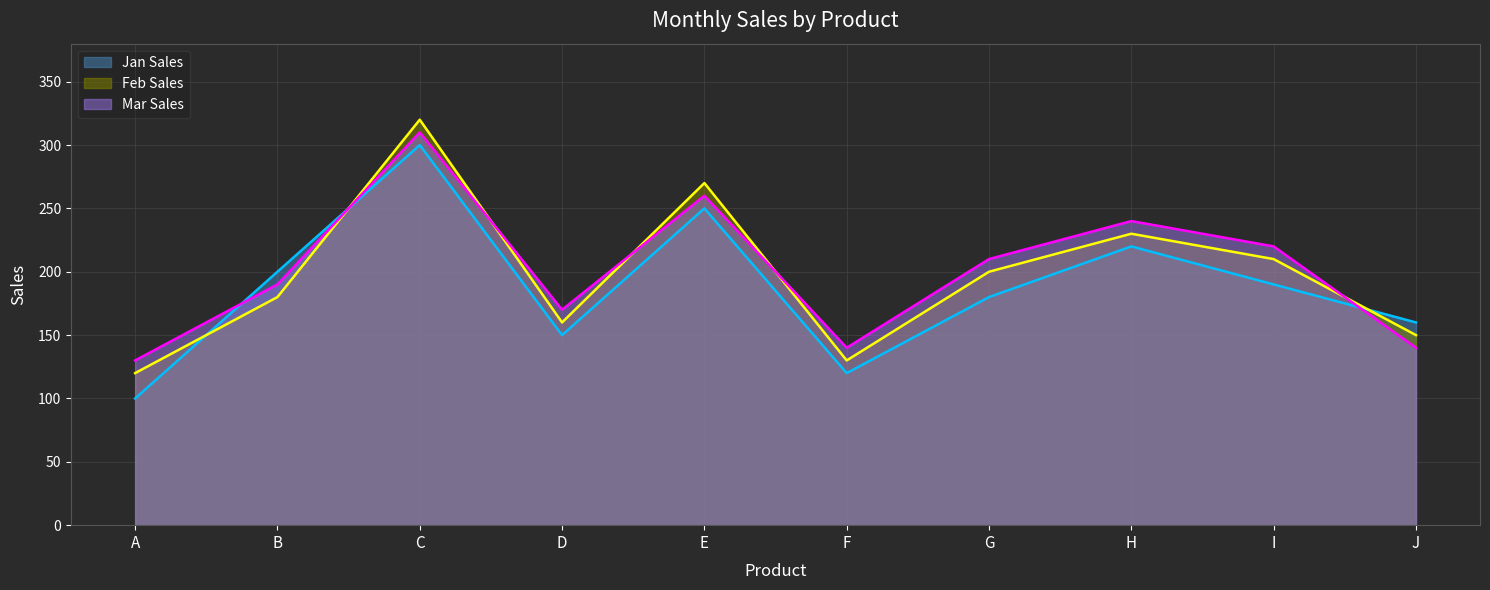

What is the sum of the Jan Sales values at E and B?

450